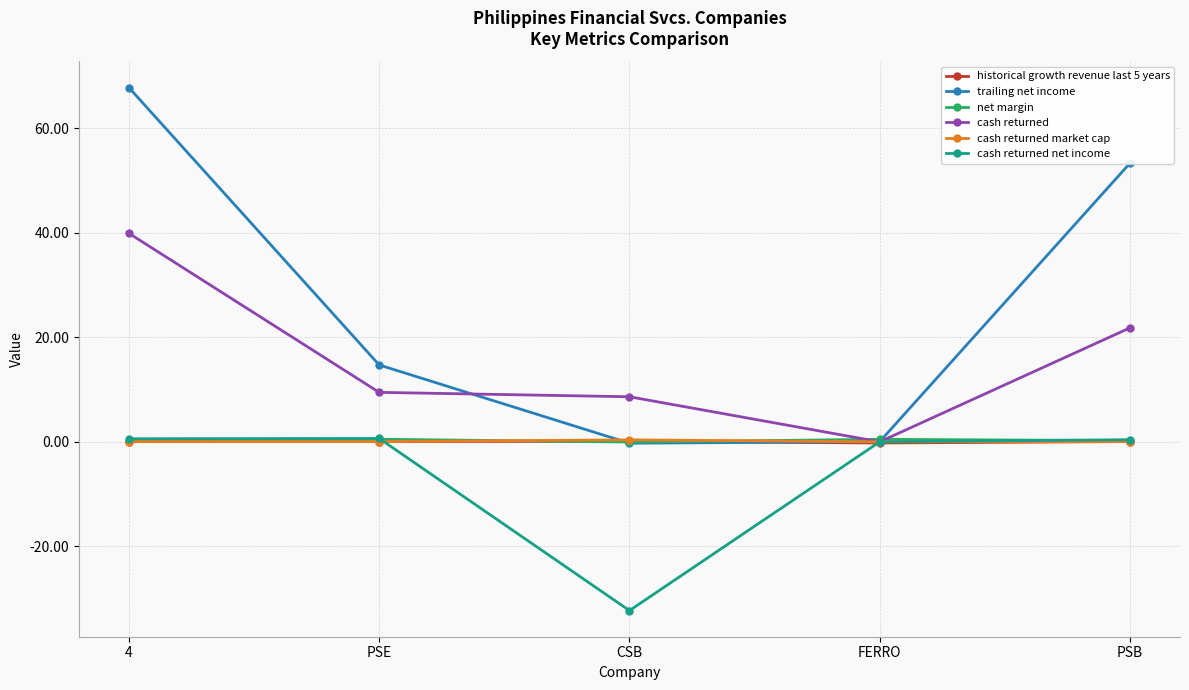

How many lines are shown in the chart?

6